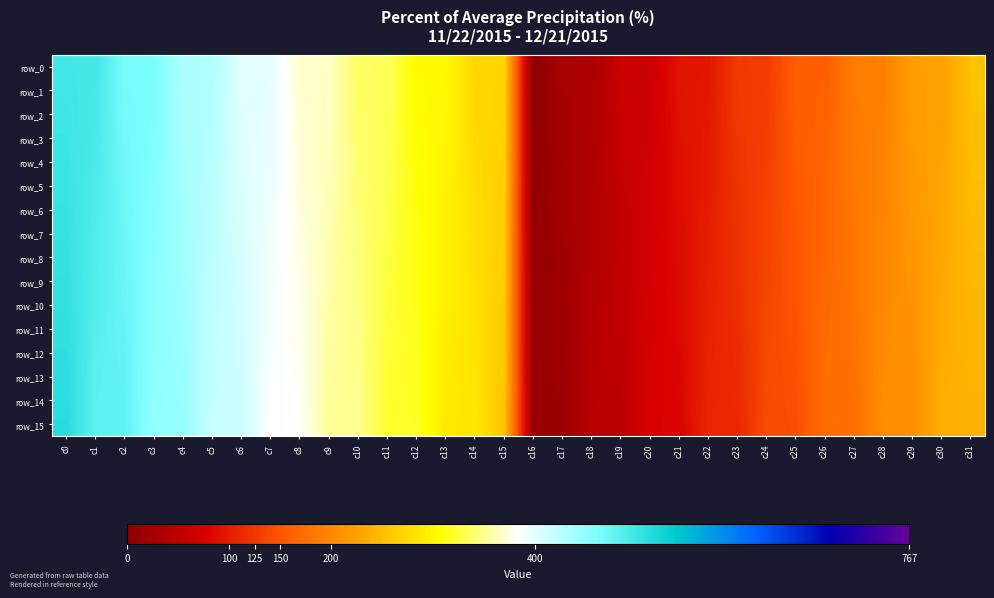

Reading left to right, transcribe all the data shown in this chart.

row_0: 496	495	464	463	432	431	400	399	368	367	336	335	304	303	272	271	0	31	32	63	64	95	96	127	128	159	160	191	192	223	224	255
row_1: 497	494	465	462	433	430	401	398	369	366	337	334	305	302	273	270	1	30	33	62	65	94	97	126	129	158	161	190	193	222	225	254
row_2: 498	493	466	461	434	429	402	397	370	365	338	333	306	301	274	269	2	29	34	61	66	93	98	125	130	157	162	189	194	221	226	253
row_3: 499	492	467	460	435	428	403	396	371	364	339	332	307	300	275	268	3	28	35	60	67	92	99	124	131	156	163	188	195	220	227	252
row_4: 500	491	468	459	436	427	404	395	372	363	340	331	308	299	276	267	4	27	36	59	68	91	100	123	132	155	164	187	196	219	228	251
row_5: 501	490	469	458	437	426	405	394	373	362	341	330	309	298	277	266	5	26	37	58	69	90	101	122	133	154	165	186	197	218	229	250
row_6: 502	489	470	457	438	425	406	393	374	361	342	329	310	297	278	265	6	25	38	57	70	89	102	121	134	153	166	185	198	217	230	249
row_7: 503	488	471	456	439	424	407	392	375	360	343	328	311	296	279	264	7	24	39	56	71	88	103	120	135	152	167	184	199	216	231	248
row_8: 504	487	472	455	440	423	408	391	376	359	344	327	312	295	280	263	8	23	40	55	72	87	104	119	136	151	168	183	200	215	232	247
row_9: 505	486	473	454	441	422	409	390	377	358	345	326	313	294	281	262	9	22	41	54	73	86	105	118	137	150	169	182	201	214	233	246
row_10: 506	485	474	453	442	421	410	389	378	357	346	325	314	293	282	261	10	21	42	53	74	85	106	117	138	149	170	181	202	213	234	245
row_11: 507	484	475	452	443	420	411	388	379	356	347	324	315	292	283	260	11	20	43	52	75	84	107	116	139	148	171	180	203	212	235	244
row_12: 508	483	476	451	444	419	412	387	380	355	348	323	316	291	284	259	12	19	44	51	76	83	108	115	140	147	172	179	204	211	236	243
row_13: 509	482	477	450	445	418	413	386	381	354	349	322	317	290	285	258	13	18	45	50	77	82	109	114	141	146	173	178	205	210	237	242
row_14: 510	481	478	449	446	417	414	385	382	353	350	321	318	289	286	257	14	17	46	49	78	81	110	113	142	145	174	177	206	209	238	241
row_15: 511	480	479	448	447	416	415	384	383	352	351	320	319	288	287	256	15	16	47	48	79	80	111	112	143	144	175	176	207	208	239	240